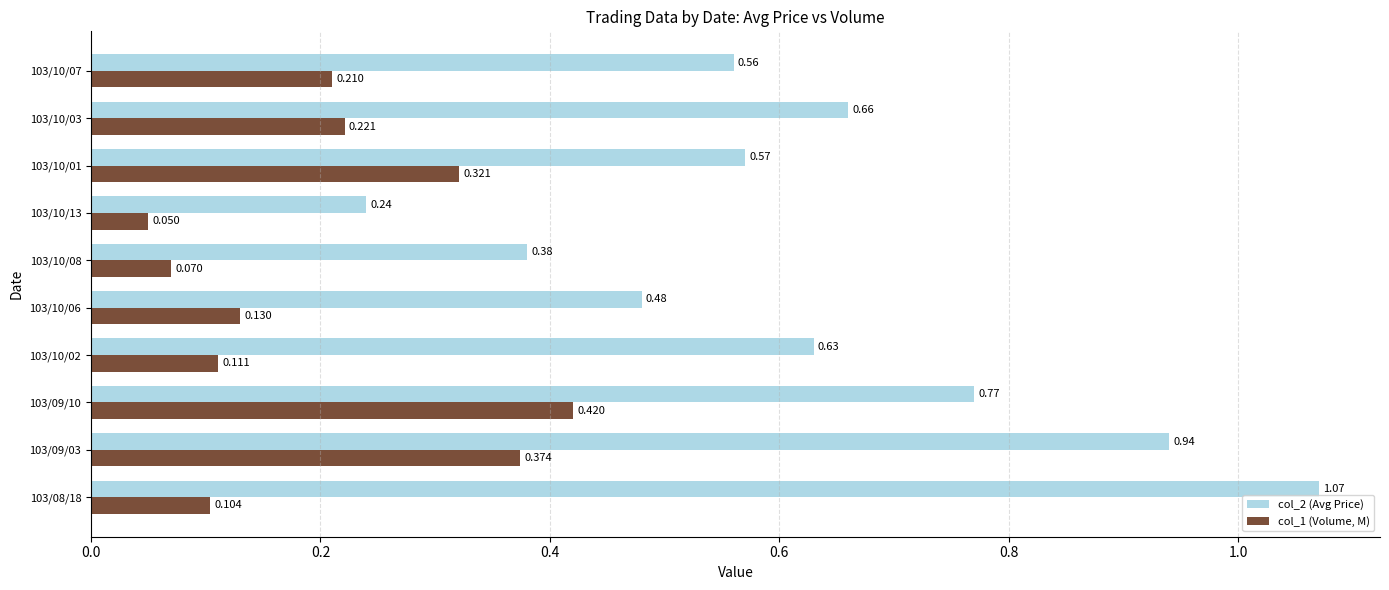

Which series has the largest range (max minus min)?

col_2 (Avg Price)